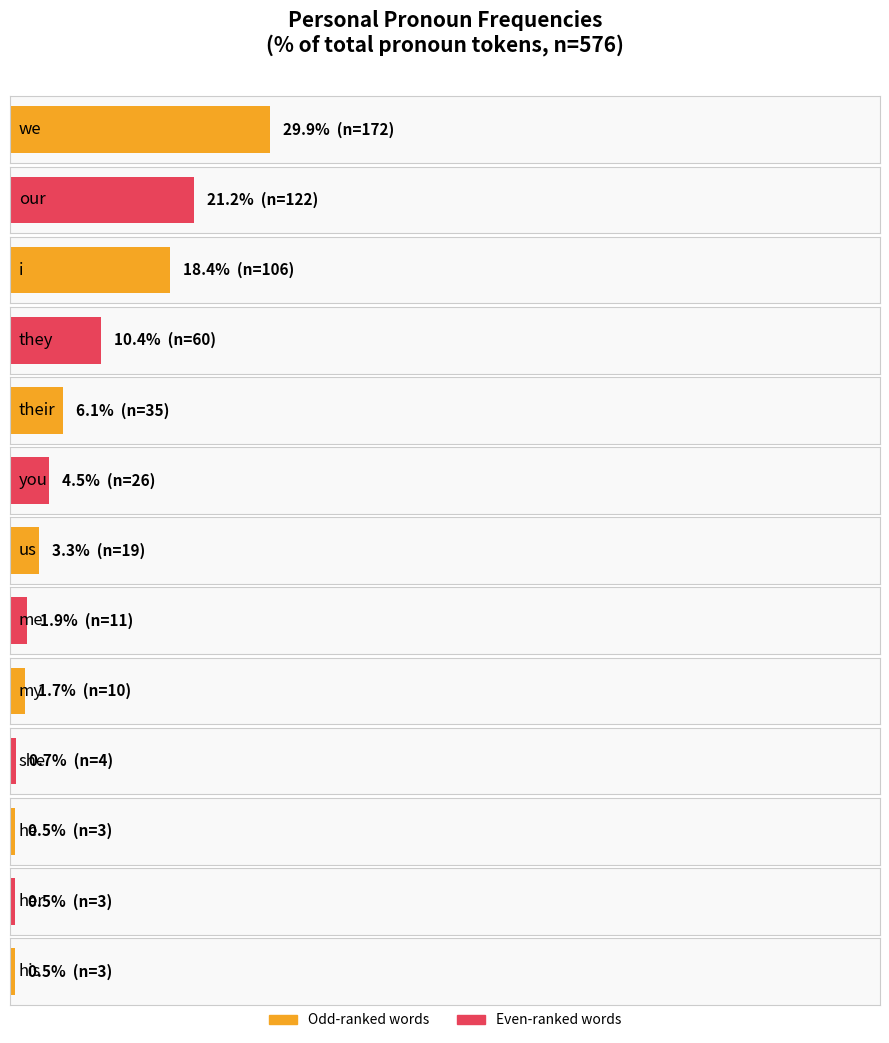

The chart shows a value of 10 at us. True or false?

False